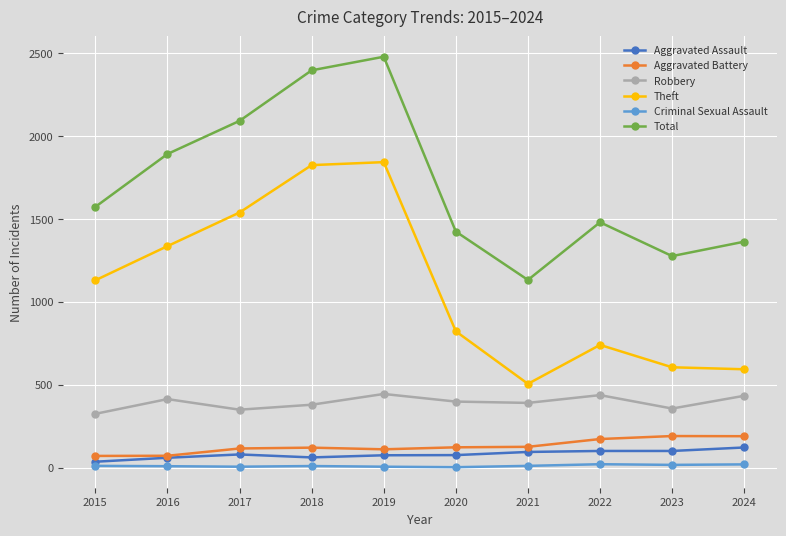

Count the number of categories in the chart.

10